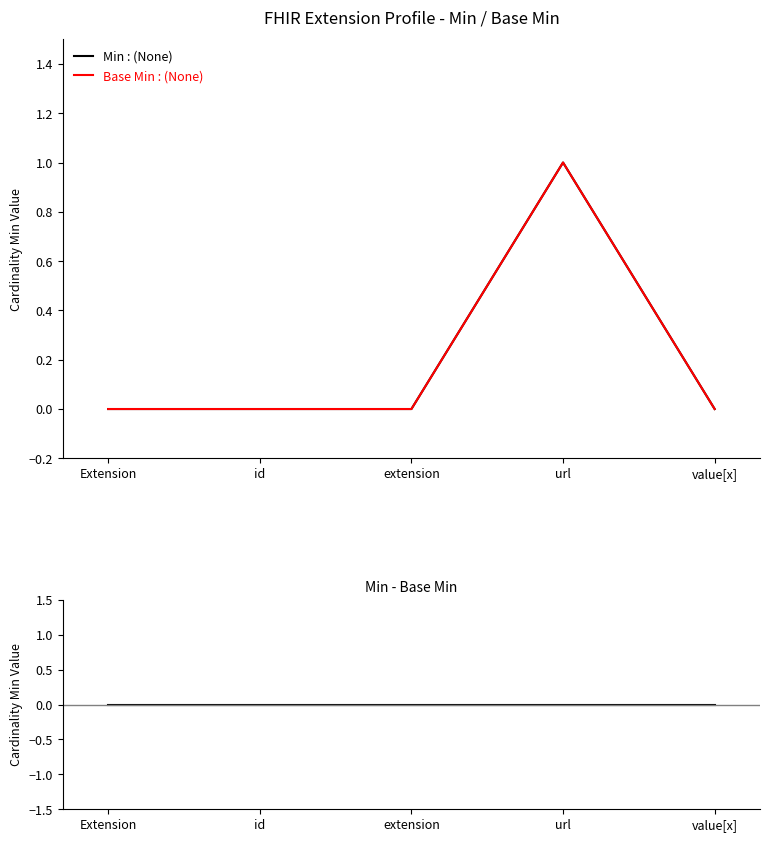

Is this an area chart (filled region under the line)?

No